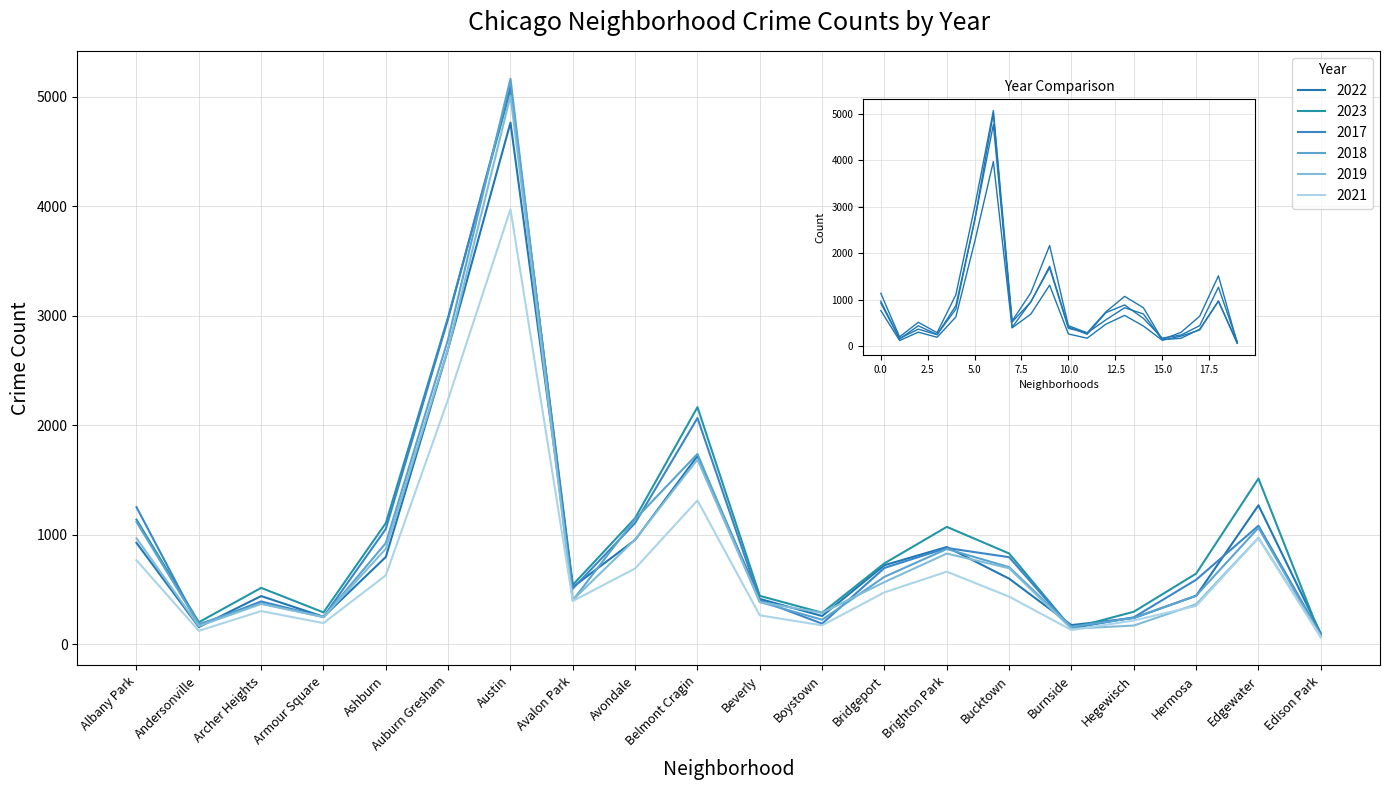

At which label does 2022 reach its minimum?

Edison Park